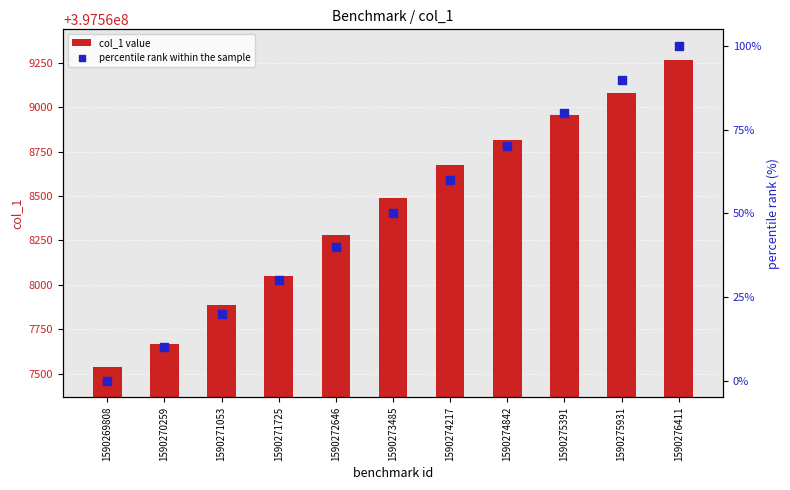

Is the value of percentile rank within the sample at 1590273485 greater than the value of col_1 value at 1590276411?

No